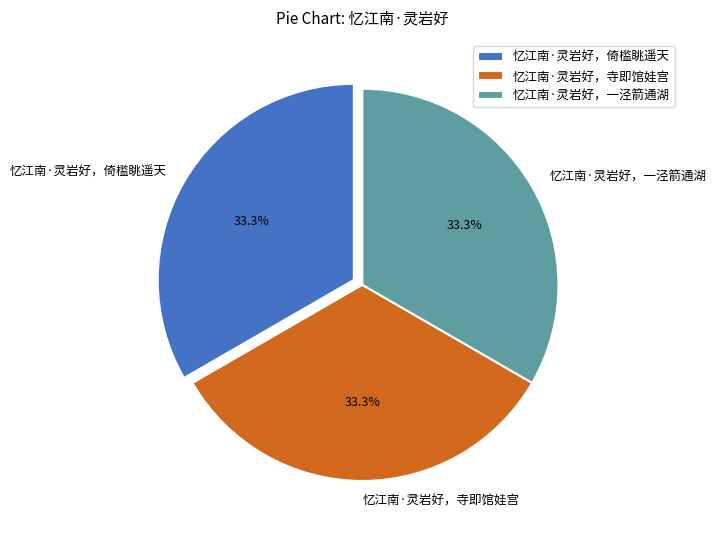

Is it true that 忆江南·灵岩好，倚槛眺遥天 is 19% of the pie?

False